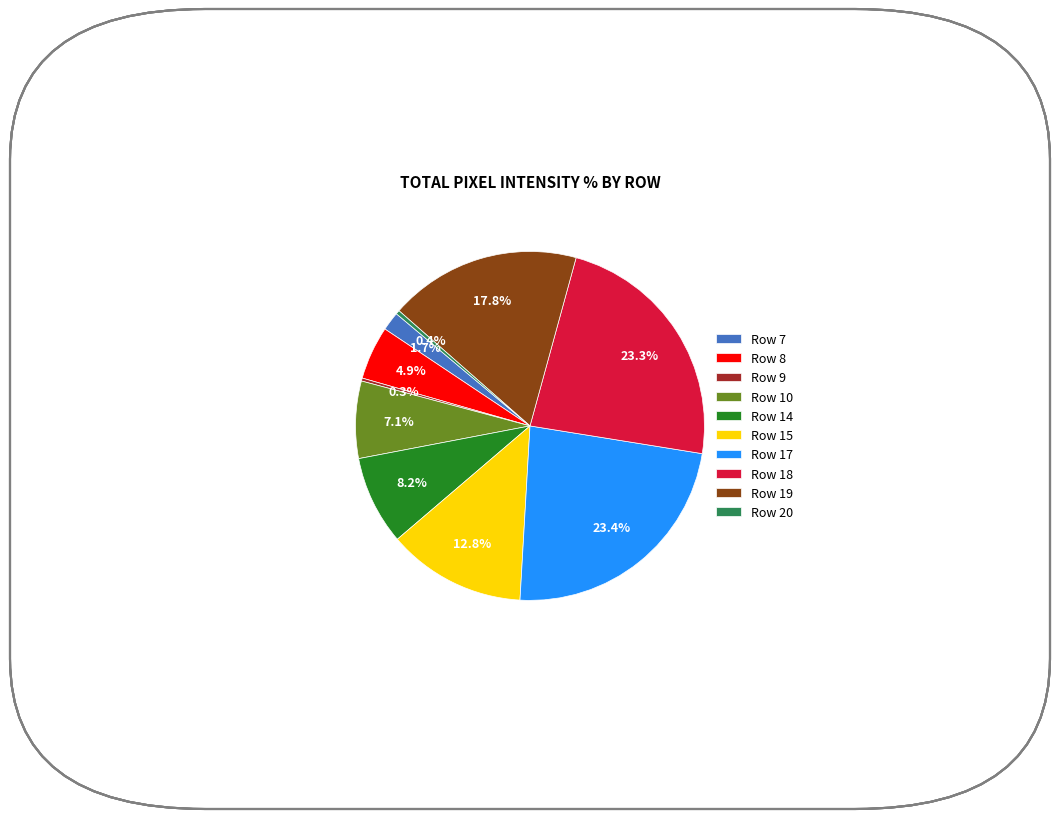

What portion of the pie excludes Row 20?

99.6%